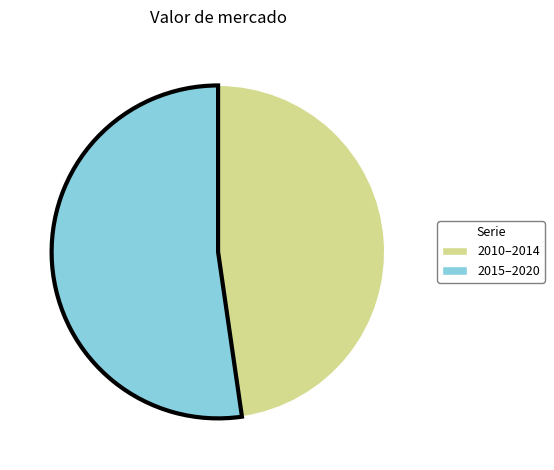

Is there any slice that represents more than half of the pie?

Yes